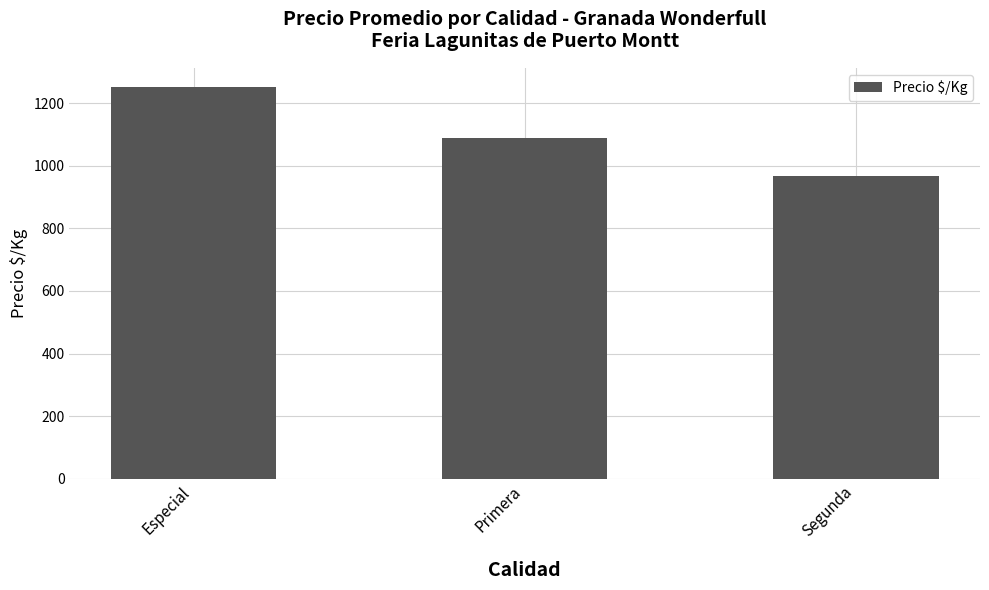

What position from the right is Primera?

2